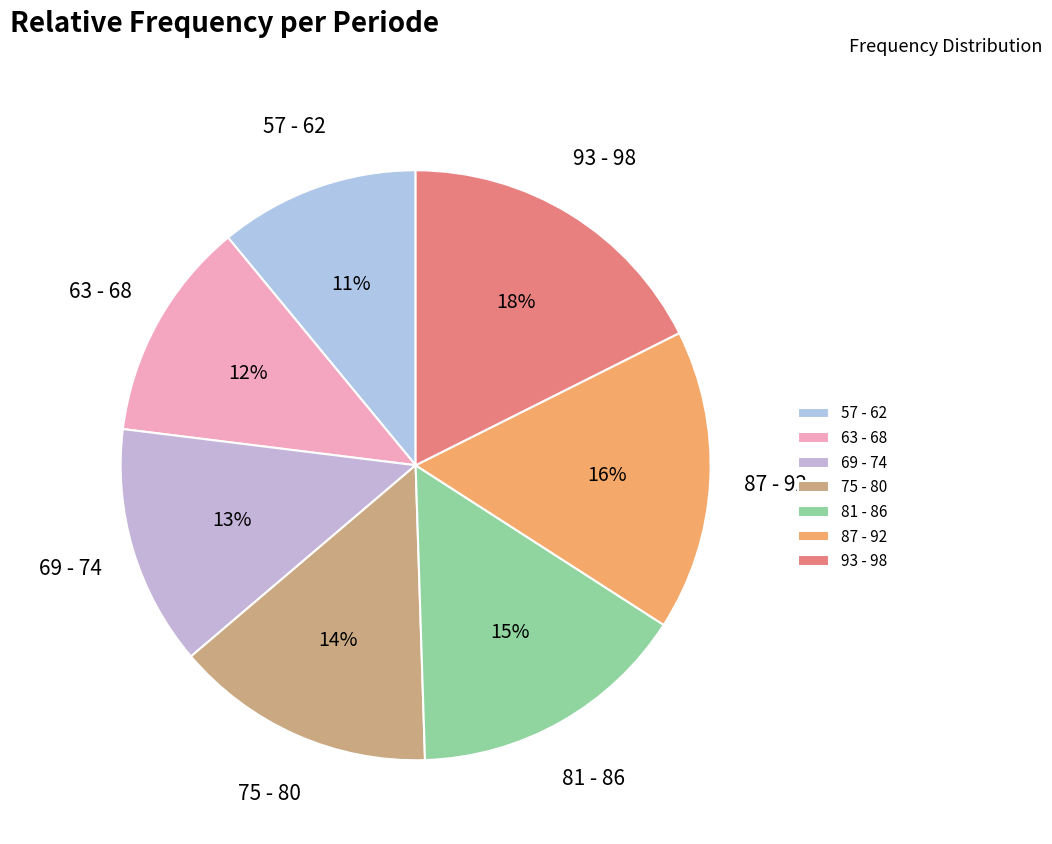

Approximately how many times larger is the value at 57 - 62 compared to 93 - 98?

0.6